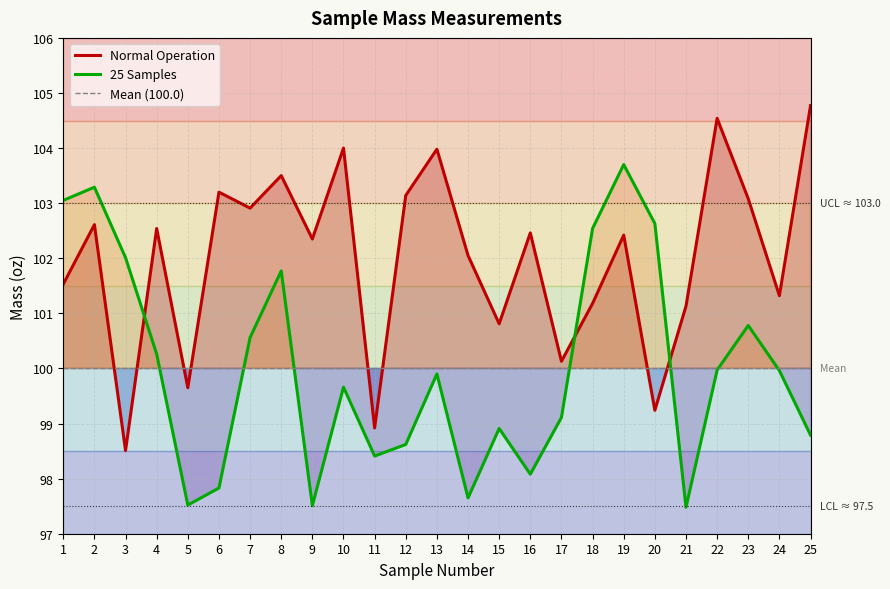

True or false: 25 Samples has a value of 102.6 at 20.

True